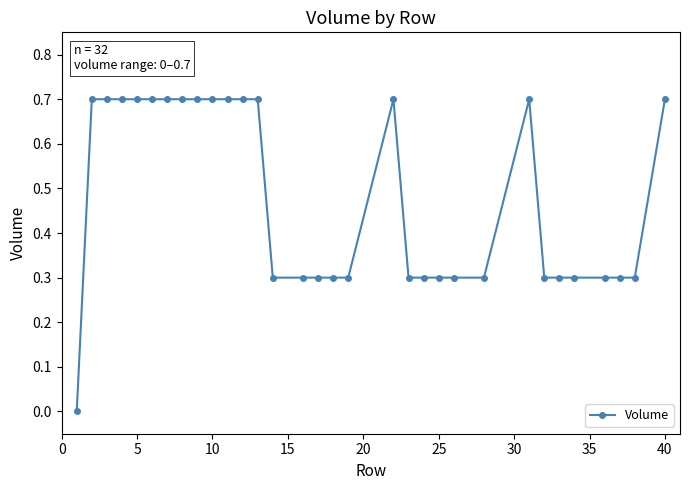

What is the value of the 30th point from the left?

0.3